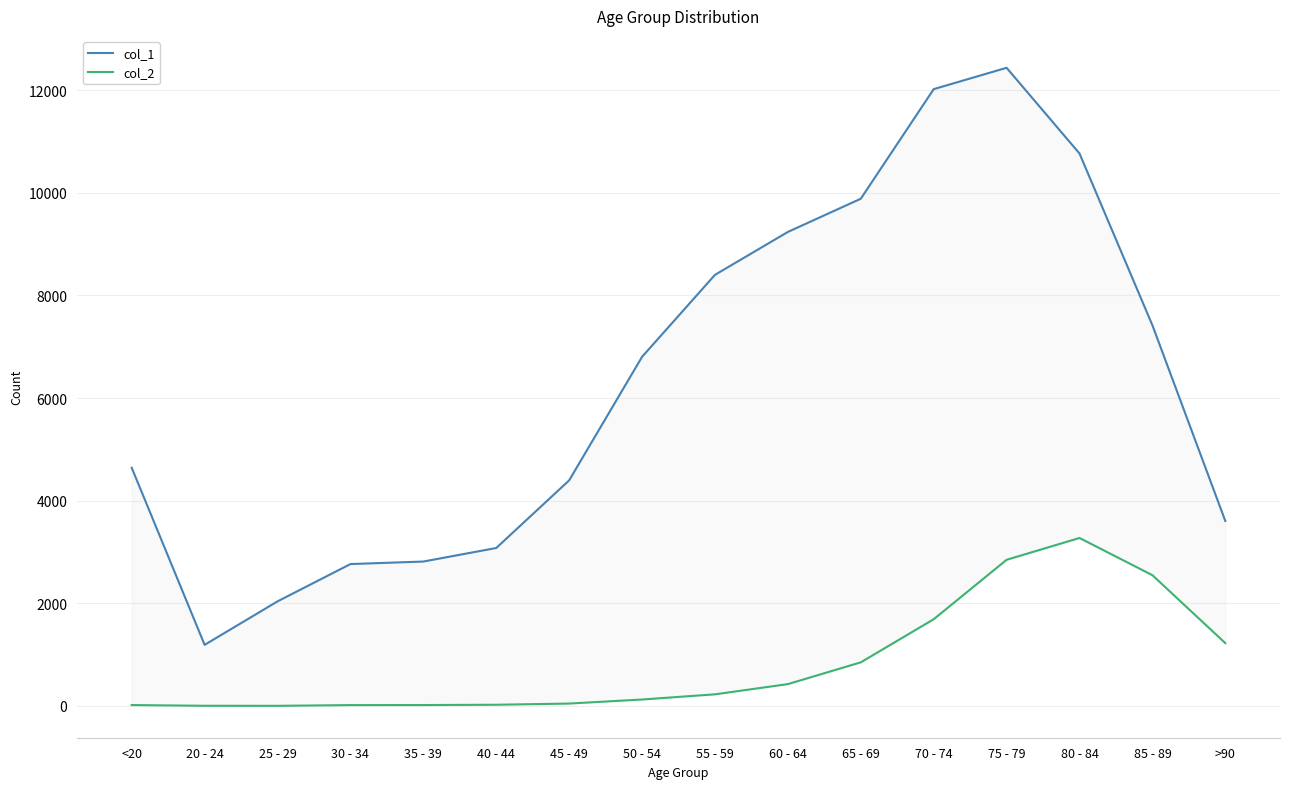

True or false: col_2 has a value of 585 at 60 - 64.

False